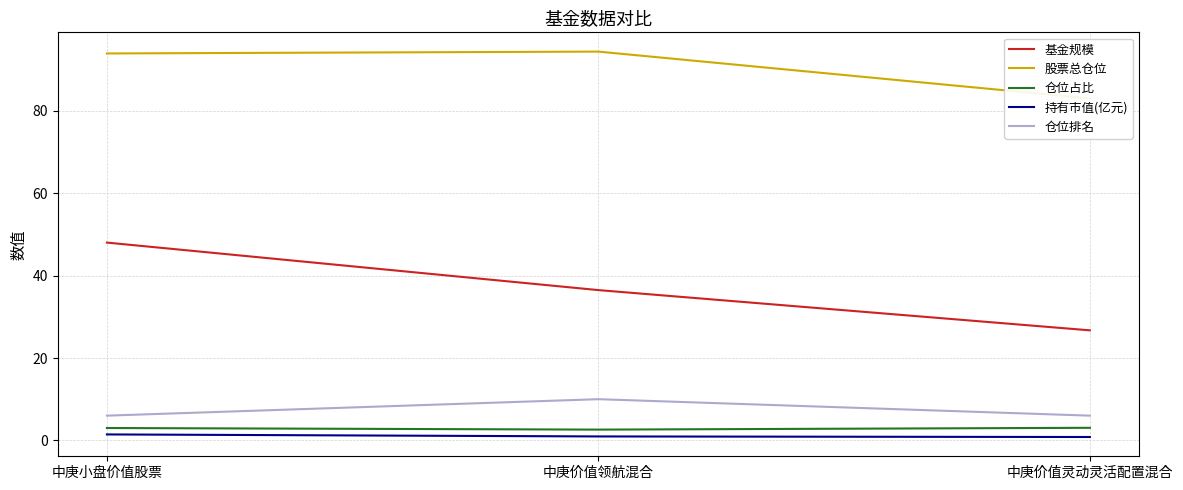

At which label is 基金规模 closest to 37?

中庚价值领航混合